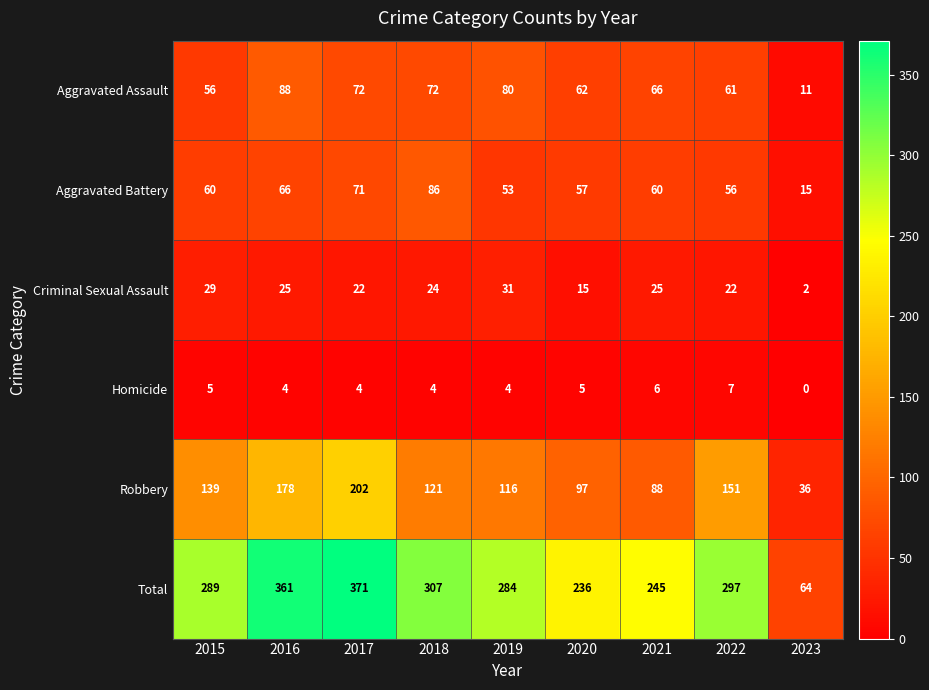

What is the sum of all Total values?

2454